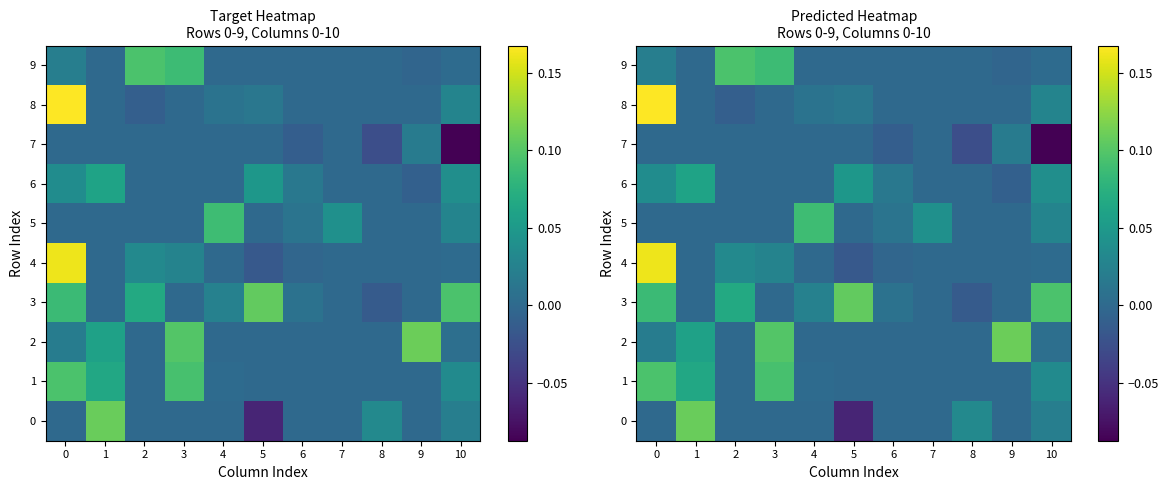

What is the sum of the 3 values at 3 and 10?

0.1